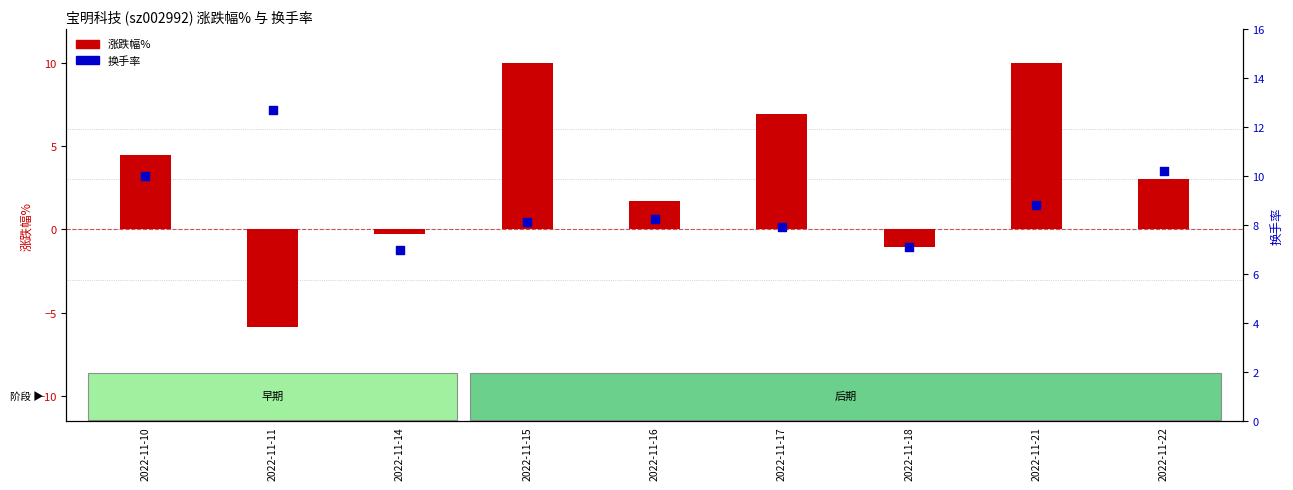

At which category is the sum across all series the highest?

2022-11-21